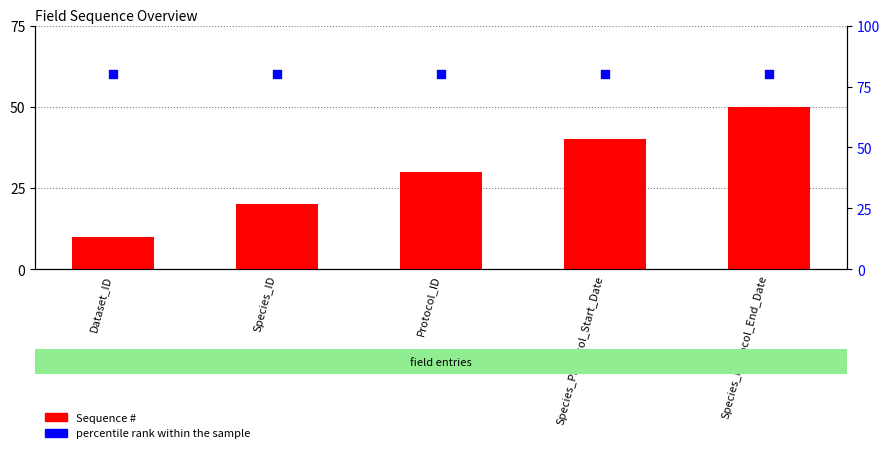

Which series has the widest spread of Y values?

Sequence #